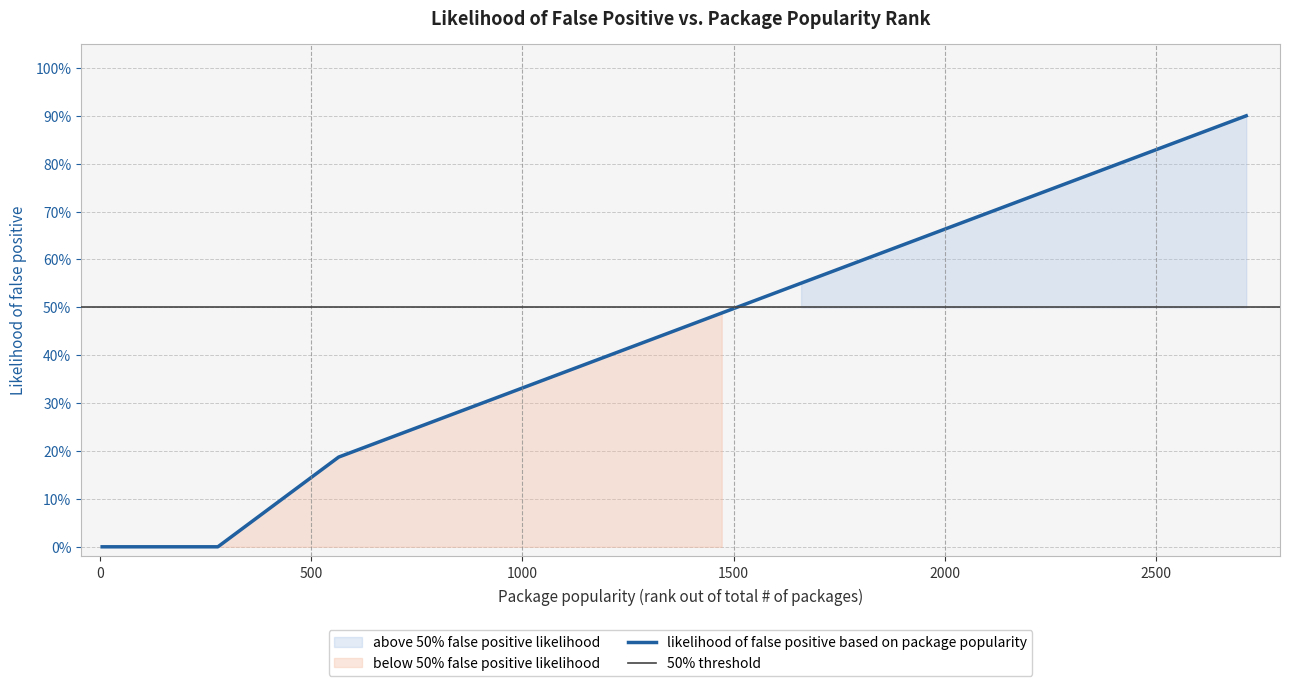

What is the sum of all values?

10.2